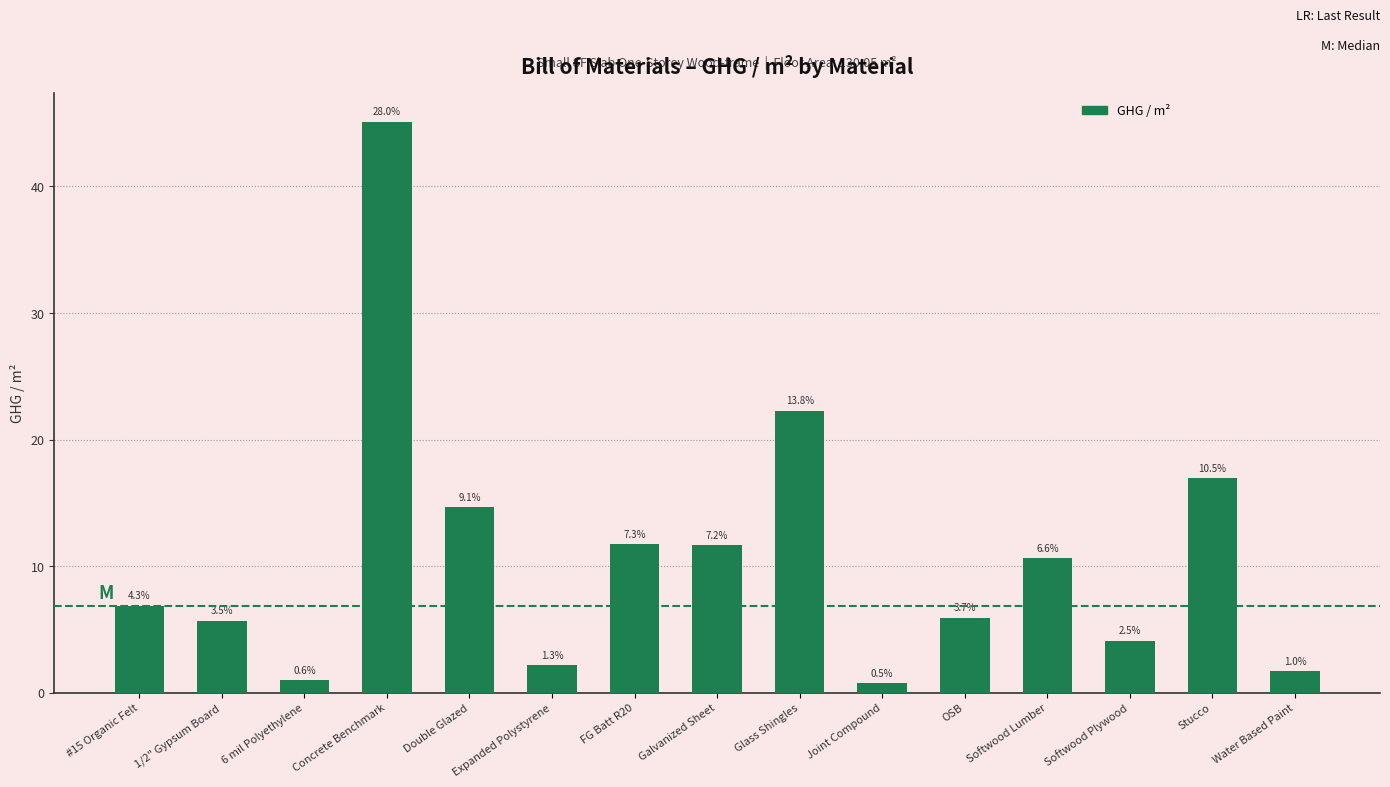

How many bars are there in total?

15